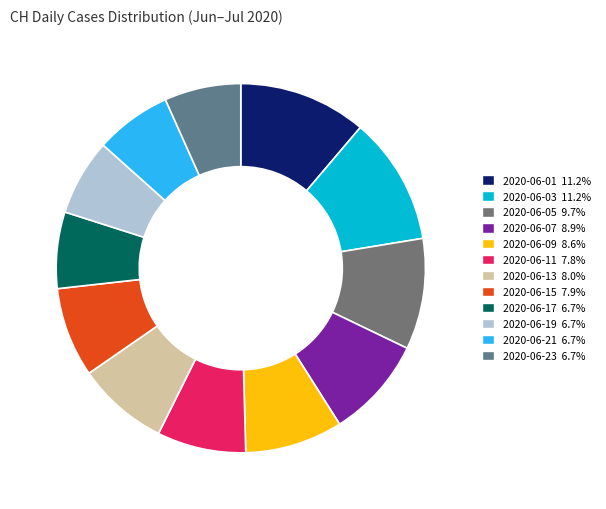

Count the number of slices in the pie.

12